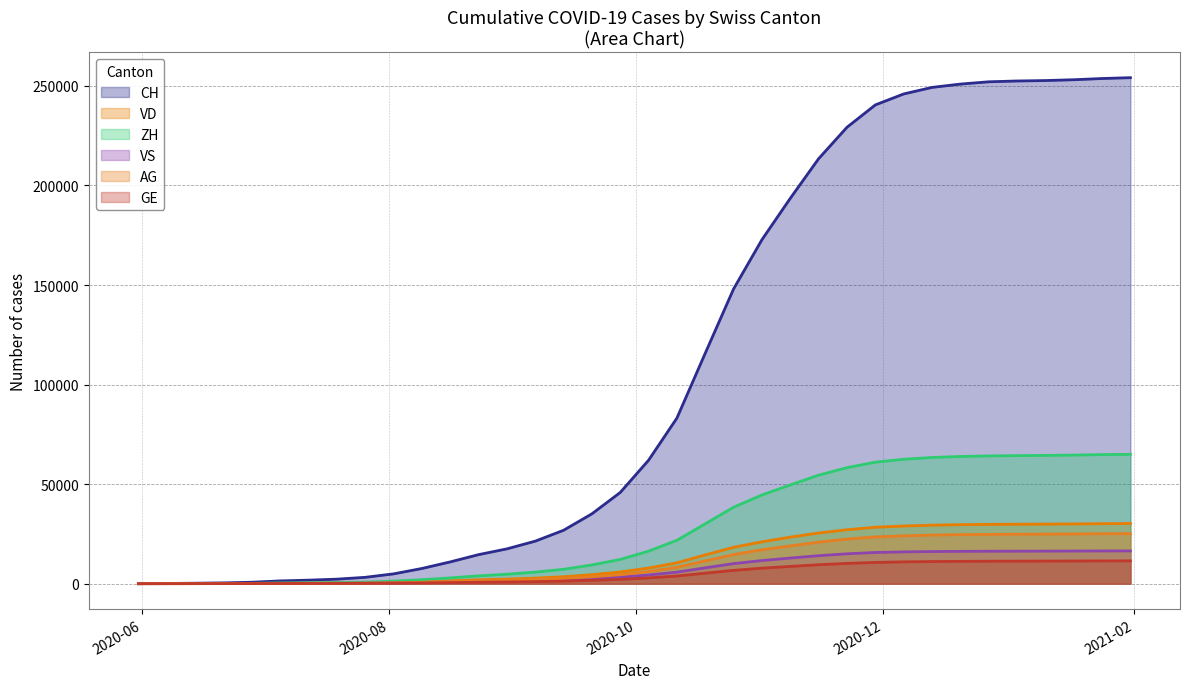

What are all the series names shown in the legend?

CH, VD, ZH, VS, AG, GE